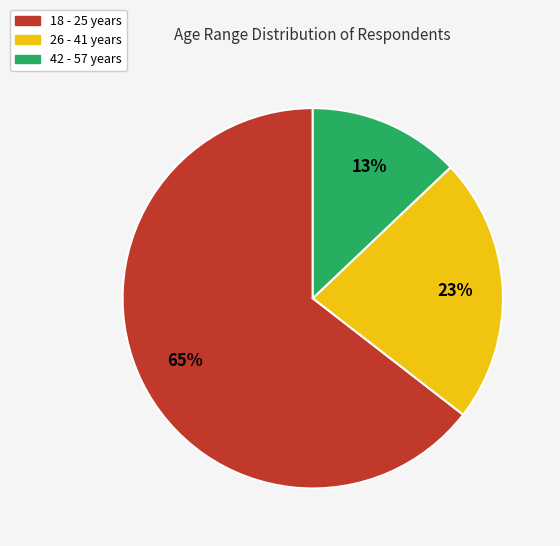

To the nearest percent, what portion does 26 - 41 years represent?

23%